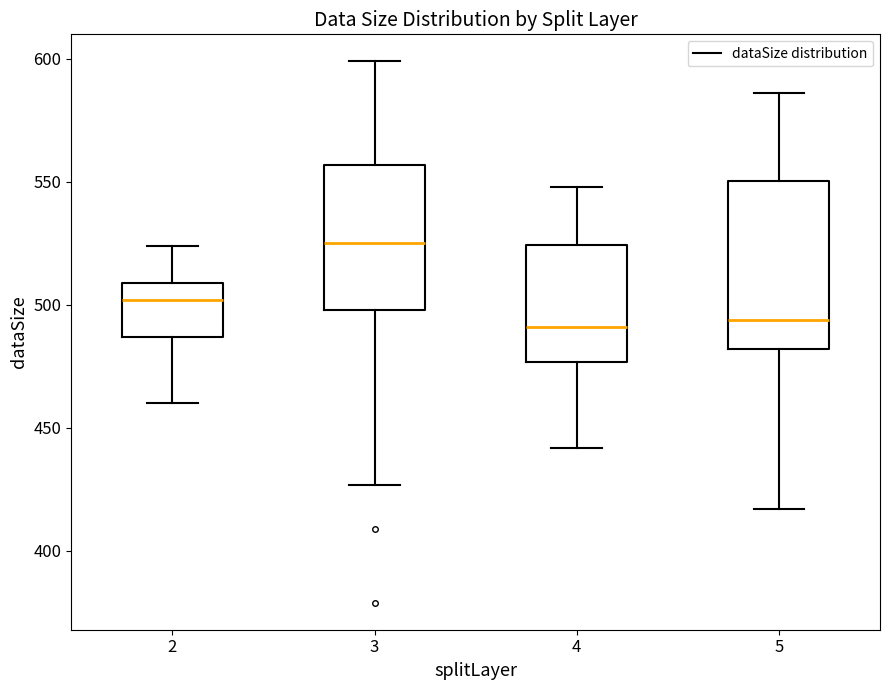

Where does the lower whisker of the box at x = 4 end on the y-axis? The values are not printed on the chart, so give them approximately, as read against the axis.

440